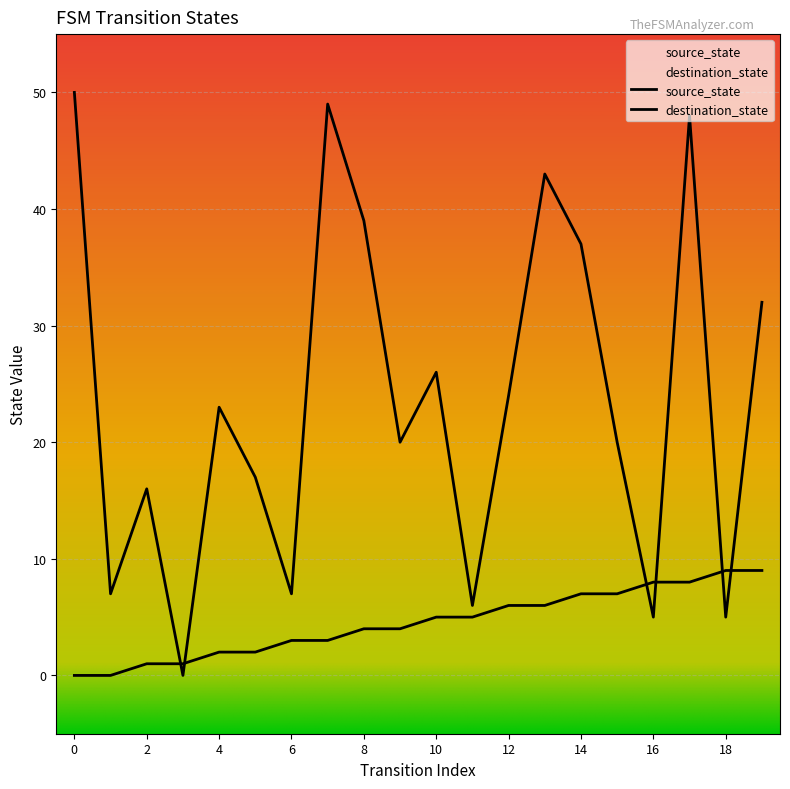

What is the total value across all series at 14?

44